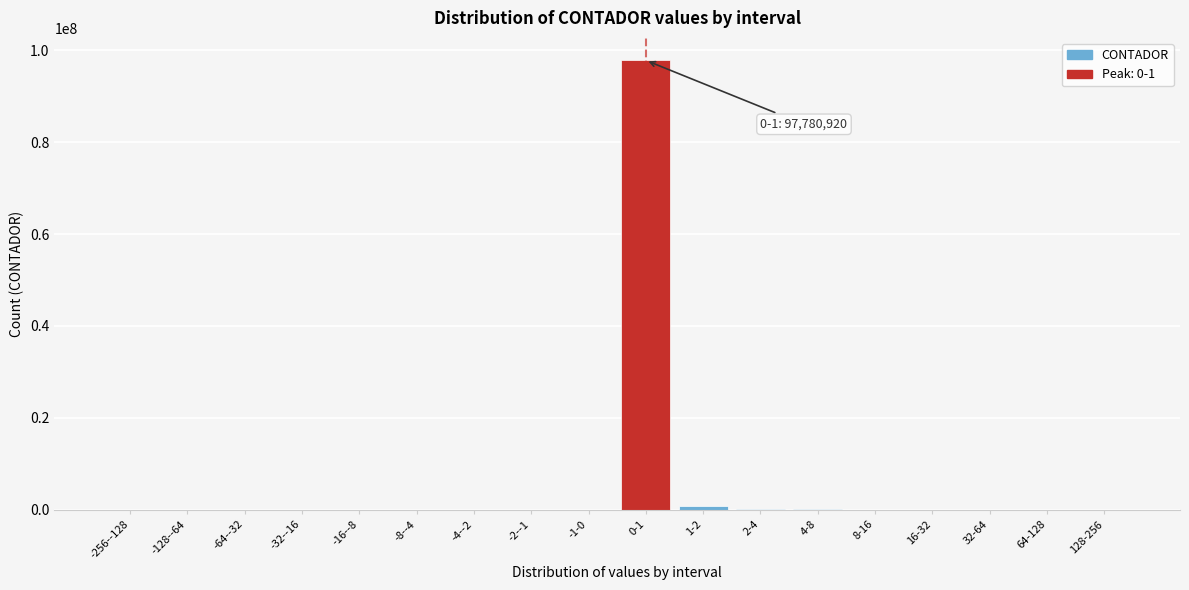

Which has a higher value, 0-1 or -4--2?

0-1